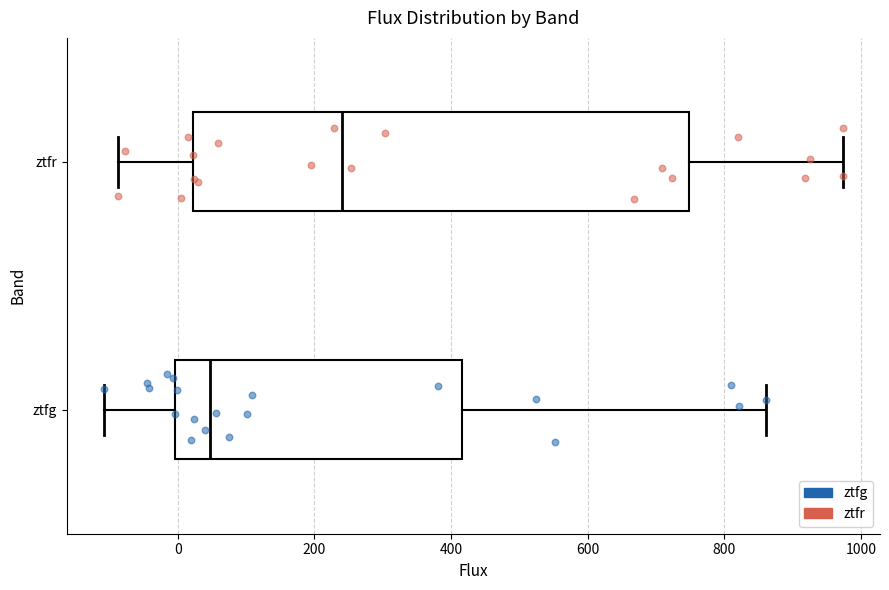

Reading bottom to top, transcribe this box plot: for each box, give where its median line is, the range the box spans, and where its two whiskers end, as read against the x-axis. The values are not printed on the chart, so give them approximately, as read against the axis.

ztfg: median 40, box 0 to 420, whiskers -100 to 860
ztfr: median 240, box 20 to 740, whiskers -80 to 980